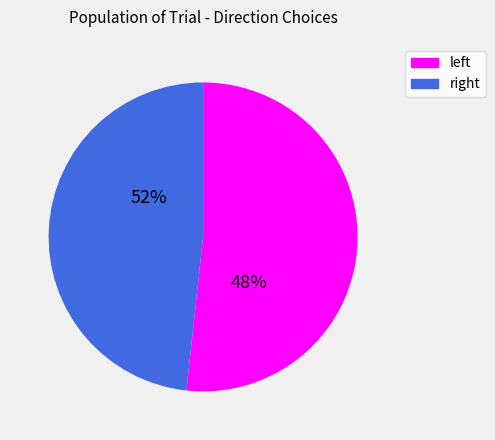

What is the majority slice?

right